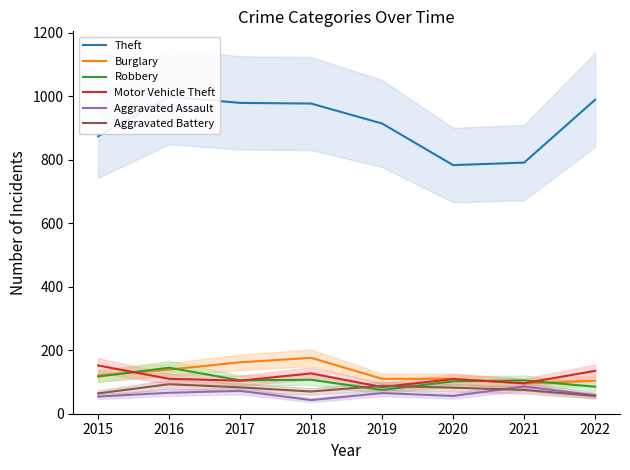

What is the value of the Burglary point at the 3rd from the left?

162